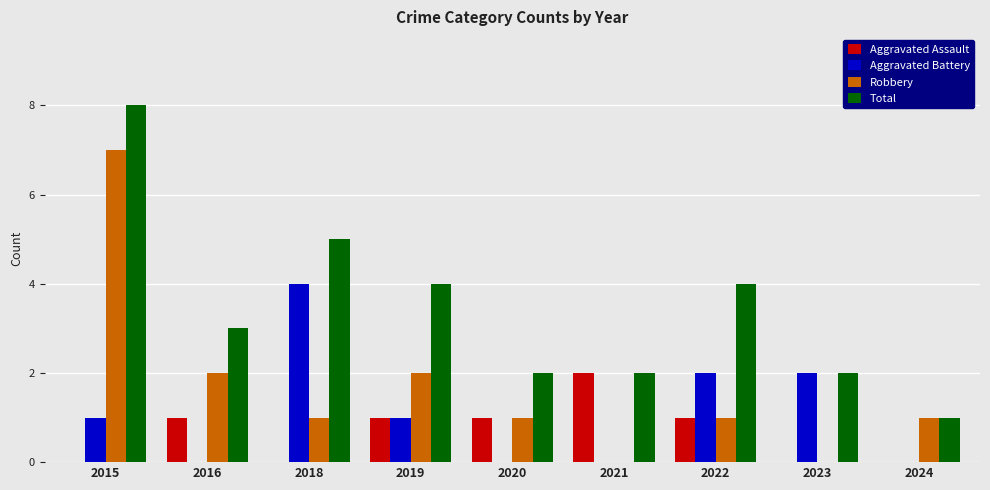

Which series has the largest total across all categories?

Total